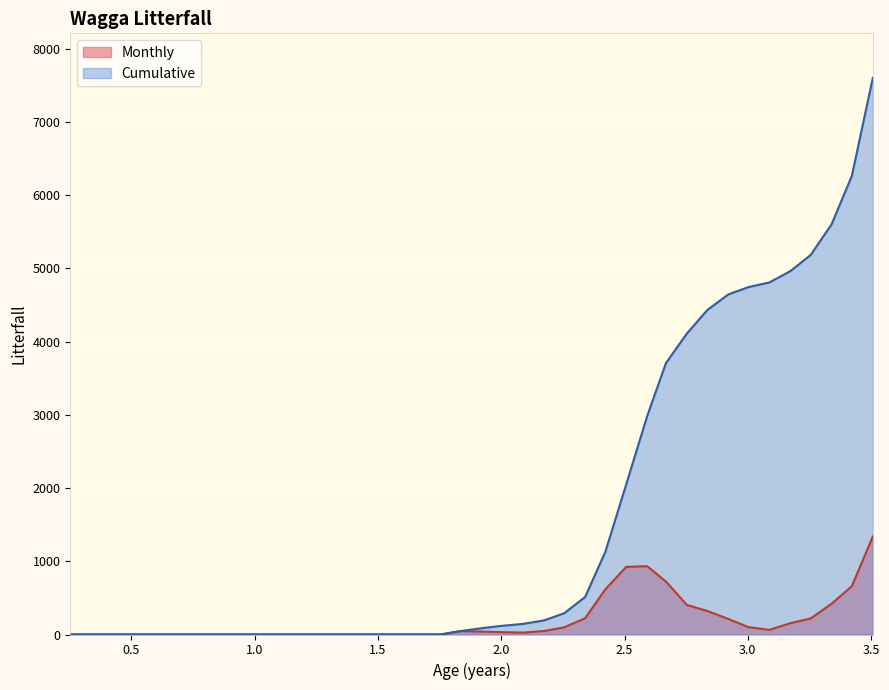

How many data points in Monthly are less than 32?

20